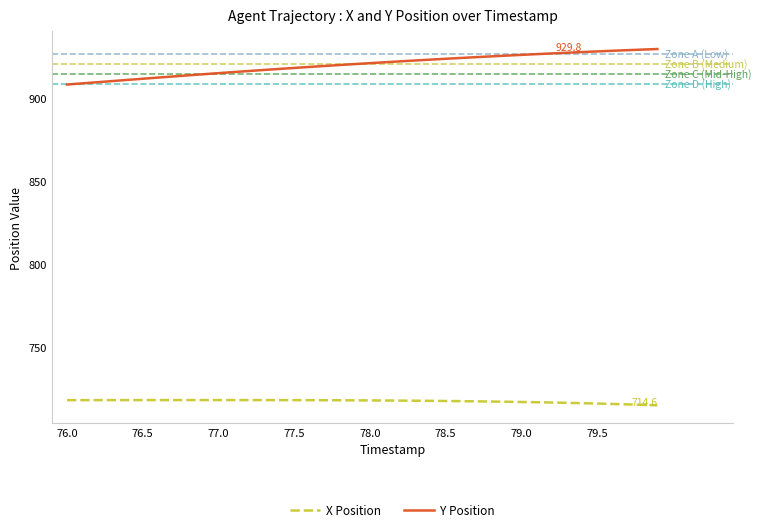

Which series has the widest spread of values?

Y Position